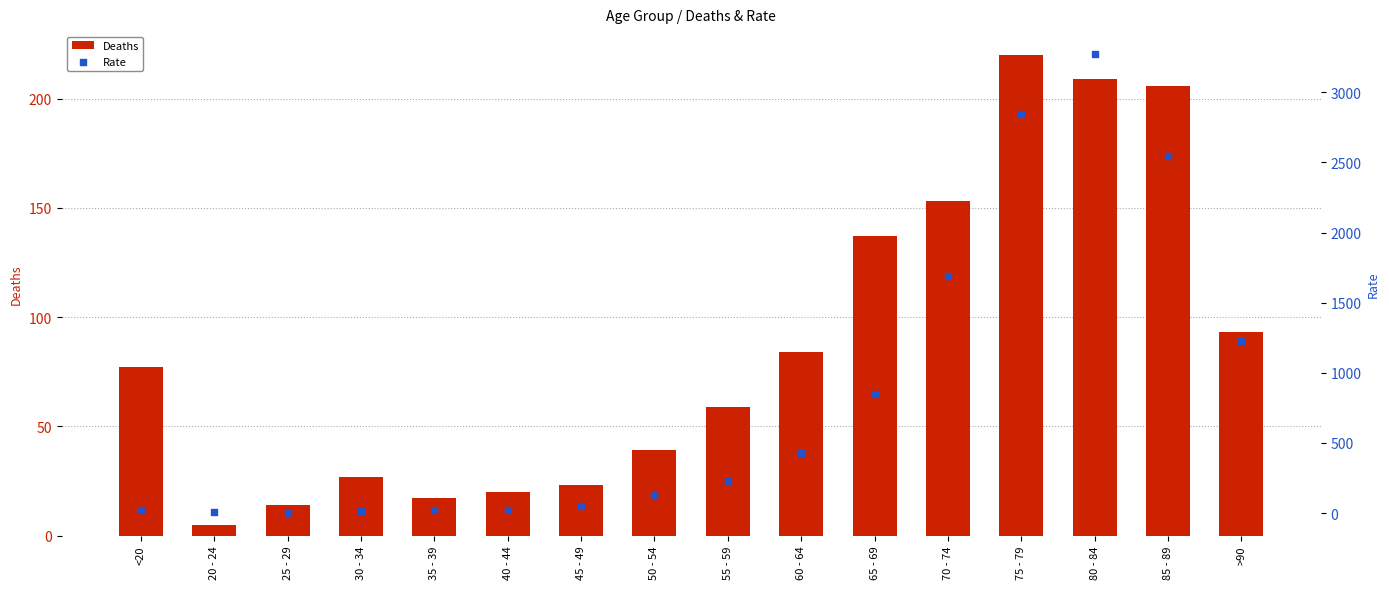

At how many categories does at least one series exceed 3087?

1